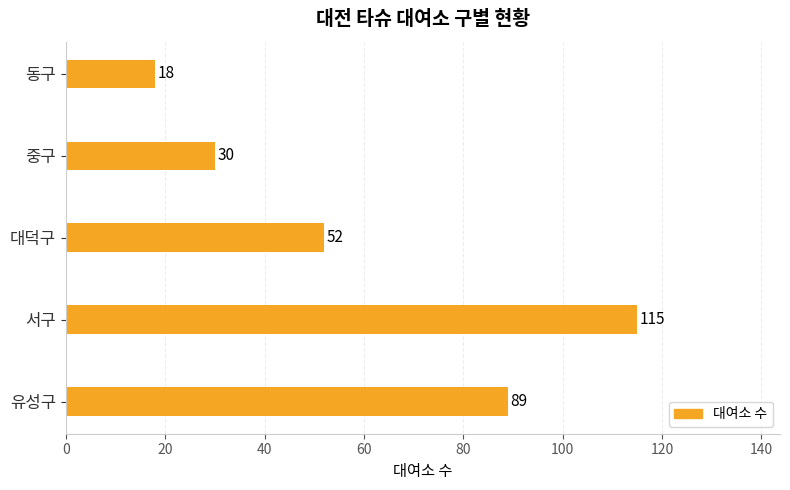

What is the difference between the second highest and second lowest values?

59